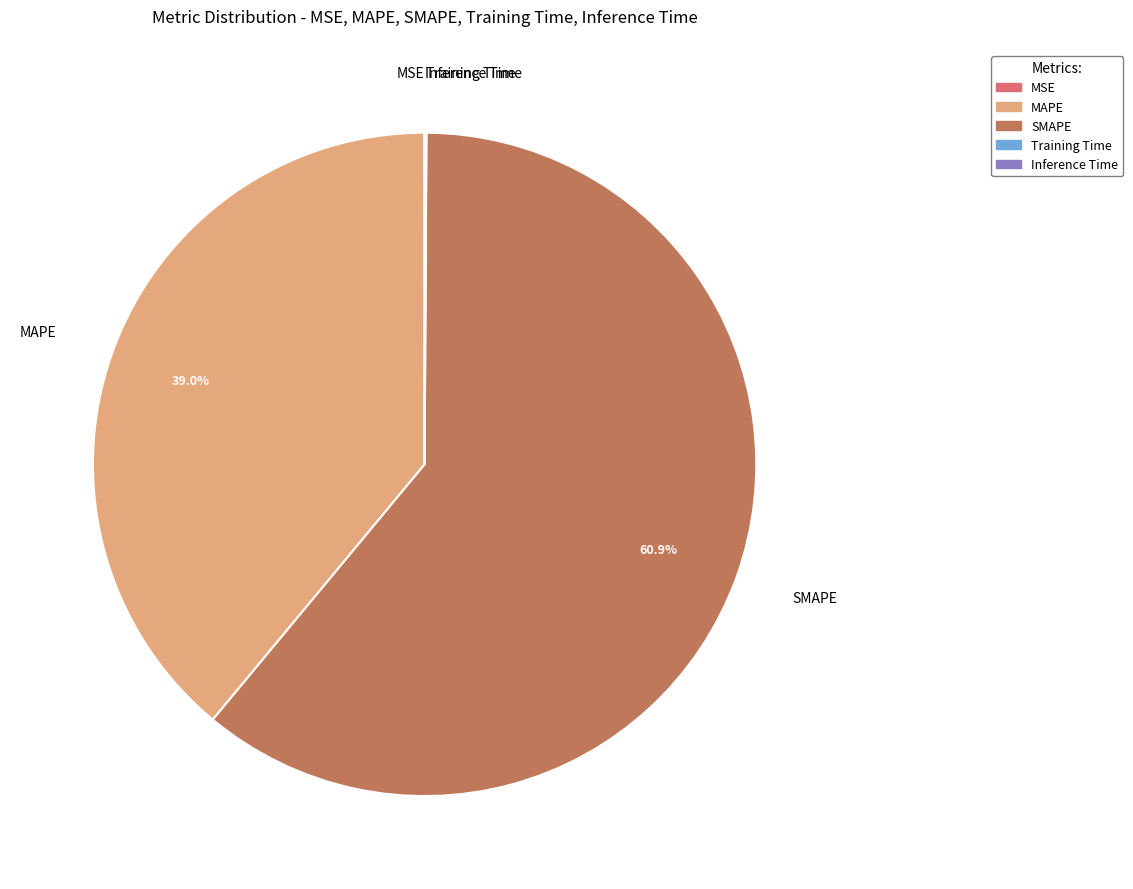

True or false: SMAPE accounts for 61% of the total.

True